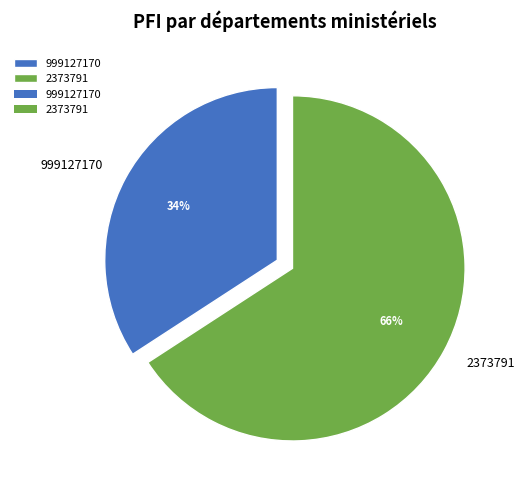

What is the majority slice?

2373791